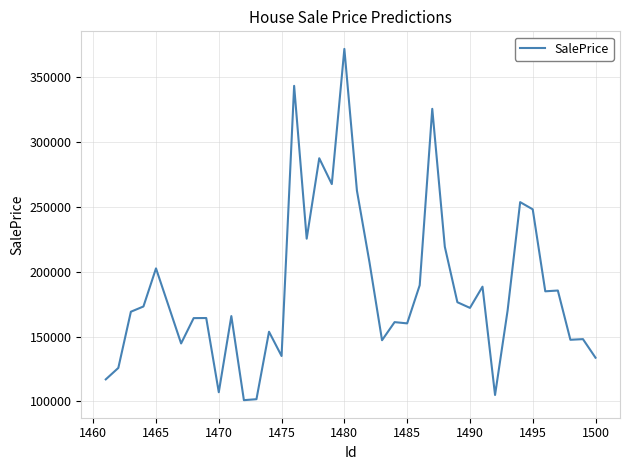

What is the minimum value shown in the chart?

100939.1